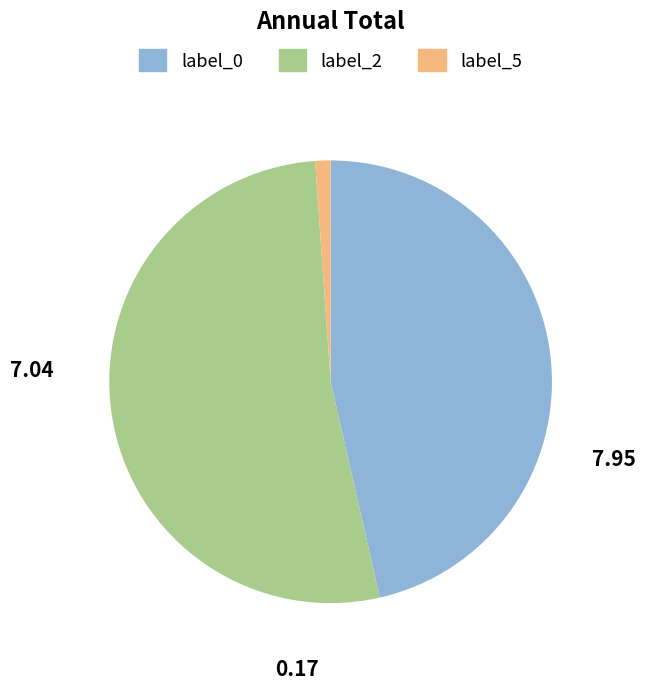

Does any single category account for the majority?

Yes